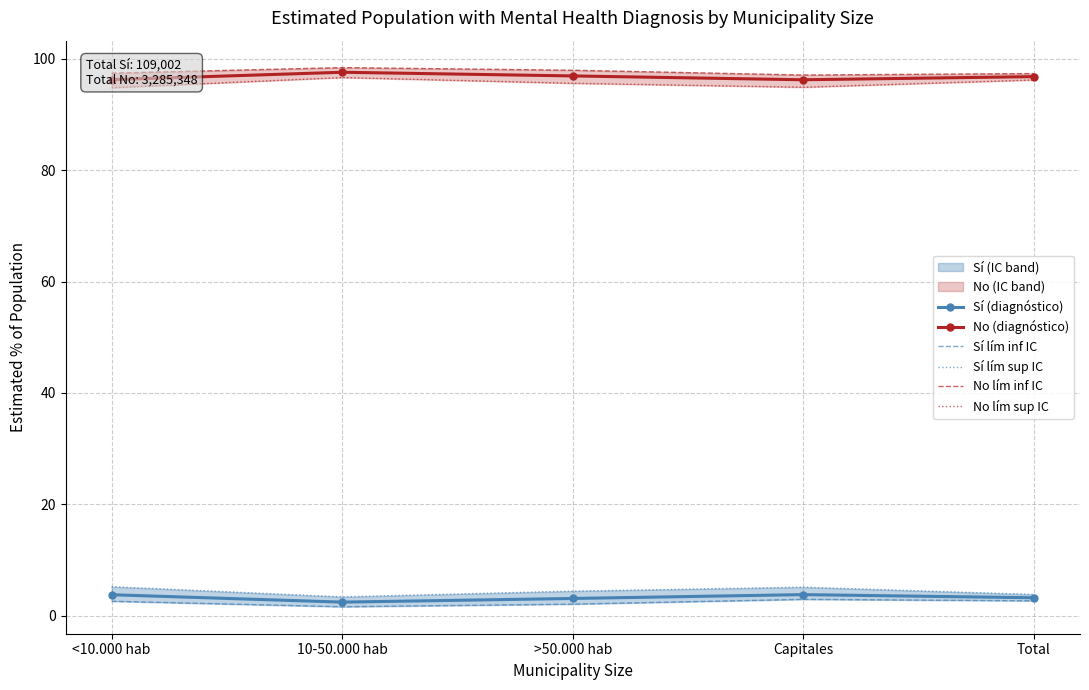

At which label is No (diagnóstico) closest to 96?

Capitales